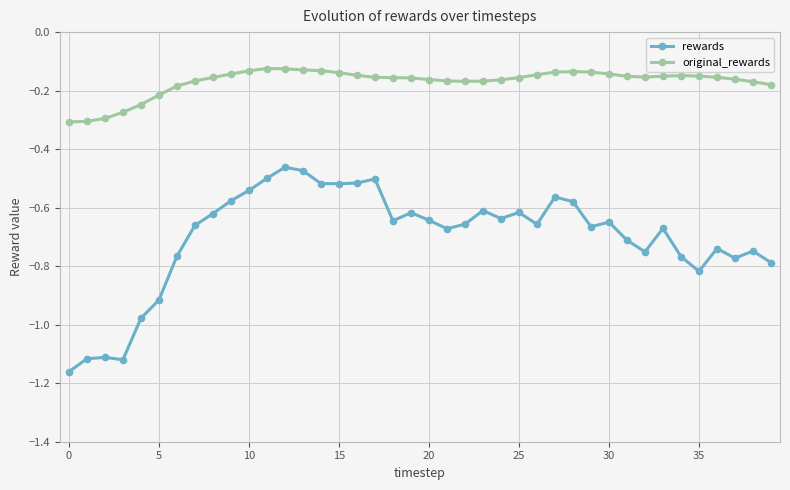

Which series has the largest total across all categories?

original_rewards